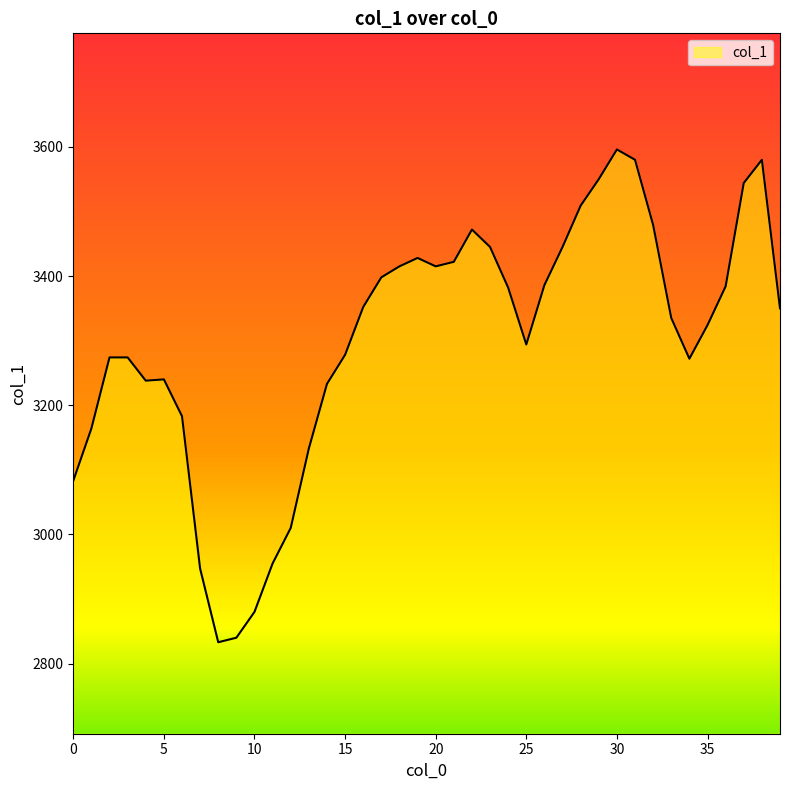

What is the minimum value shown in the chart?

2833